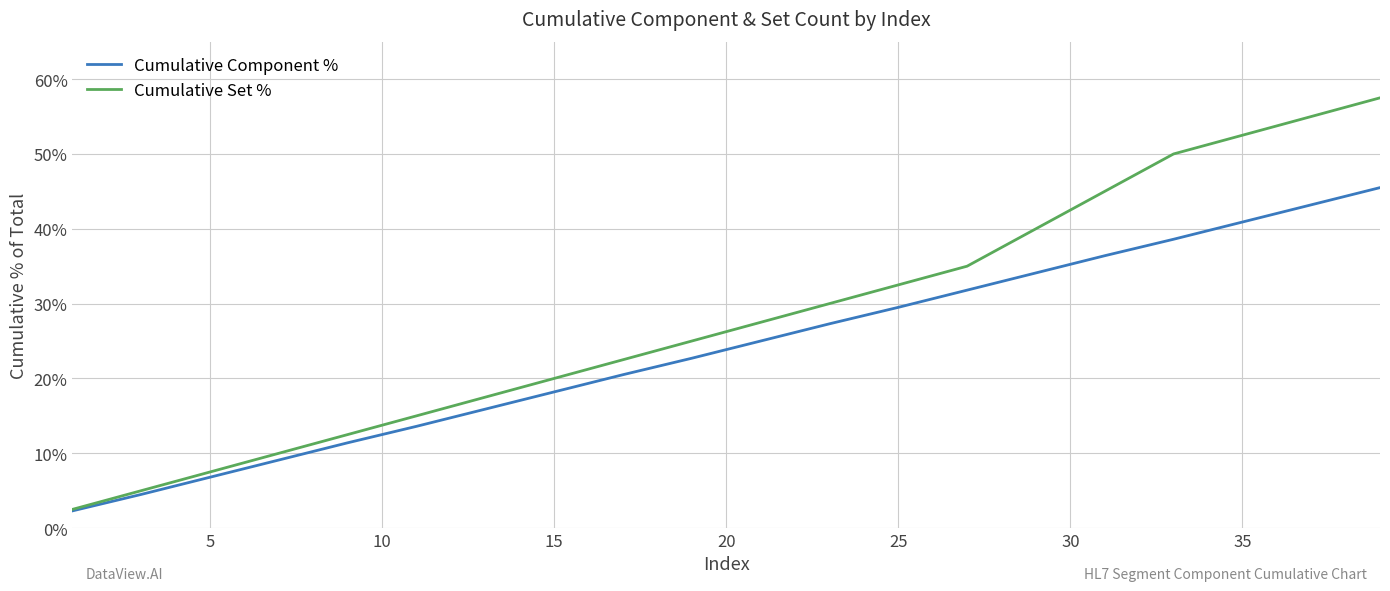

Rank the series by their maximum value, from highest to lowest.

Cumulative Set %, Cumulative Component %